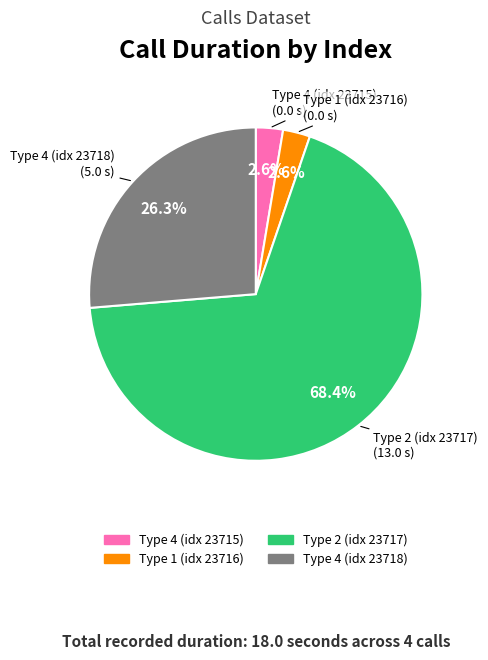

How many slices are in this pie chart?

4